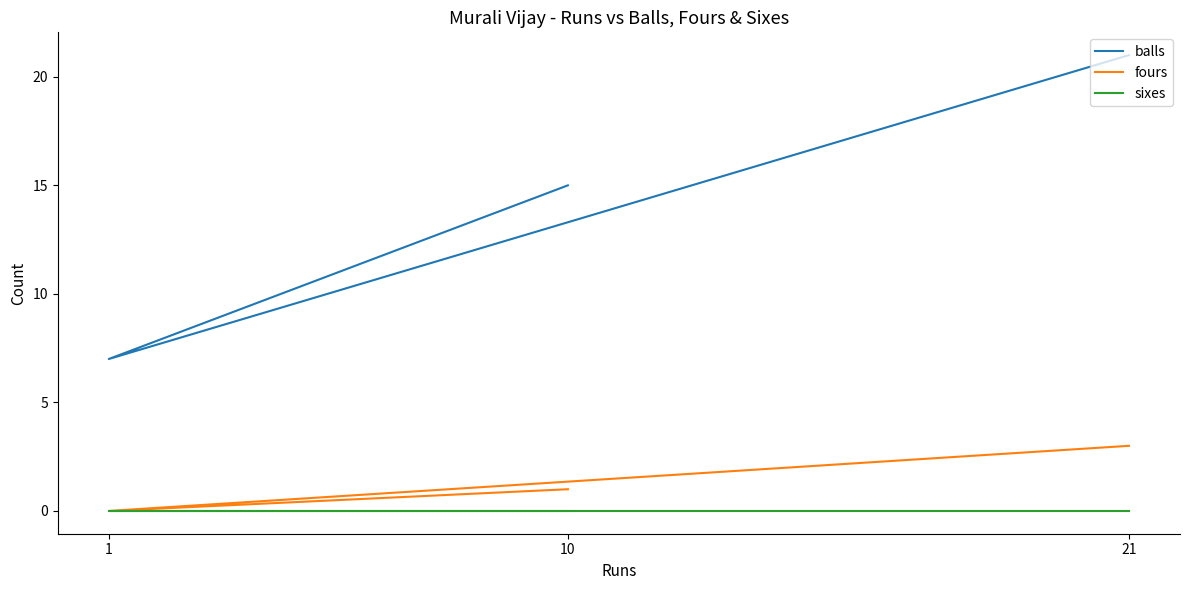

Where is fours nearest to the value 1?

10